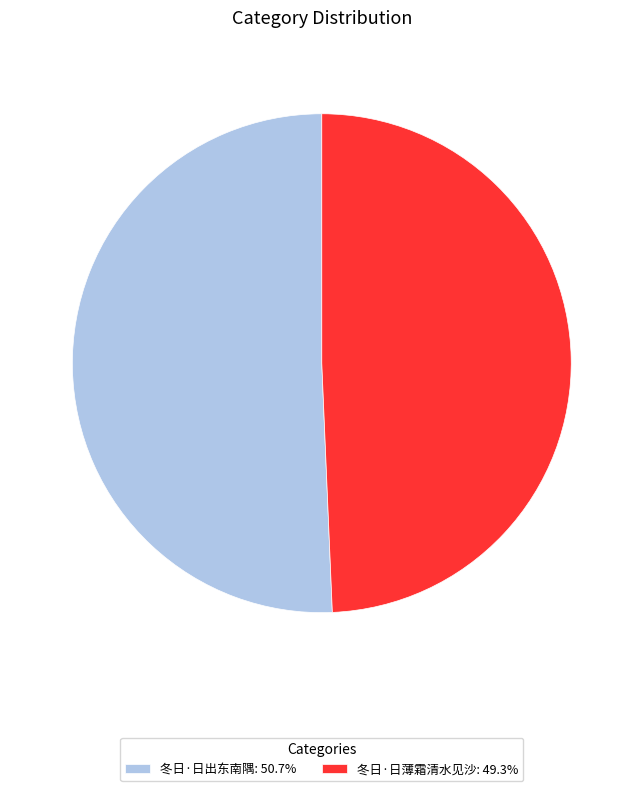

Combined, do 冬日·日出东南隅 and 冬日·日薄霜清水见沙 account for over 50%?

Yes